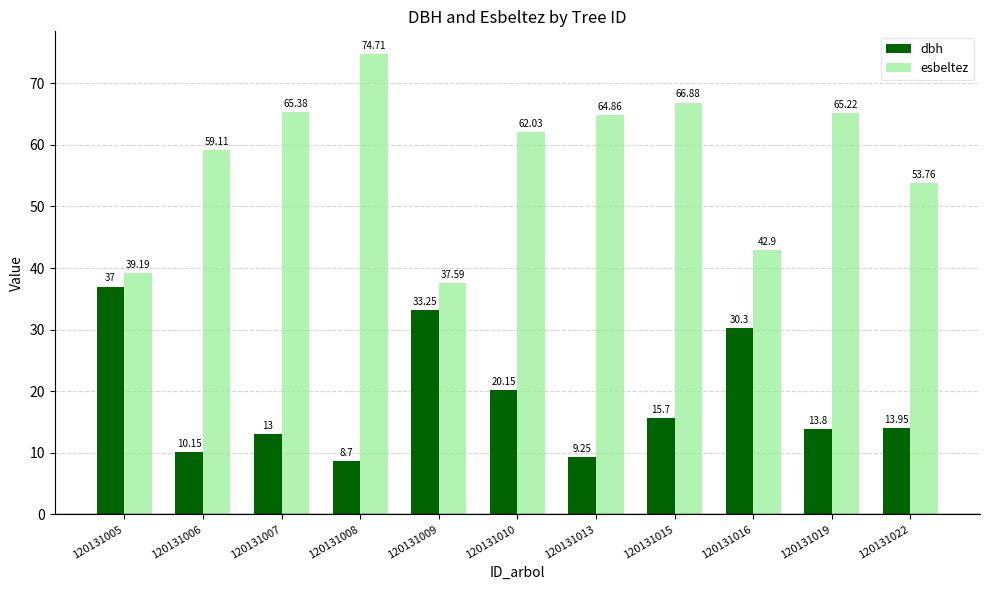

Which series has the widest spread of values?

esbeltez